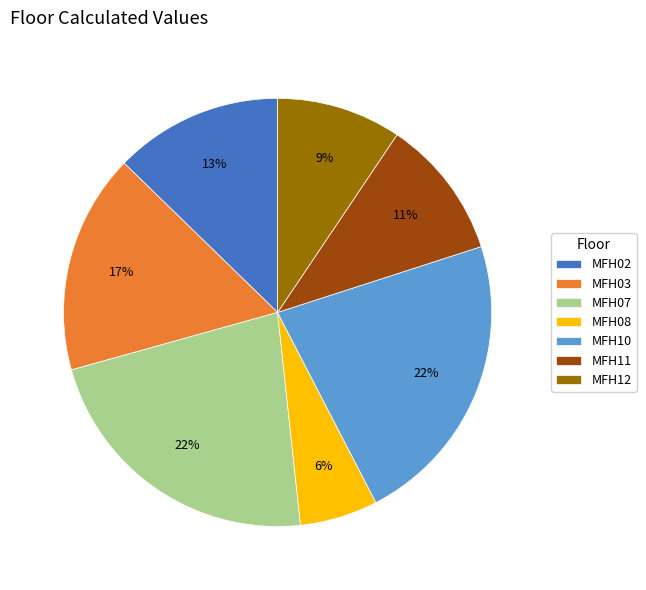

Is the sum of MFH02 and MFH11 greater than half?

No